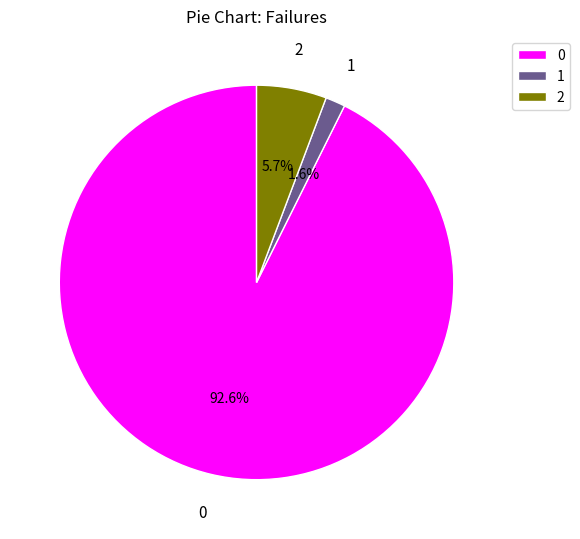

Rank the categories by value from lowest to highest.

1, 2, 0